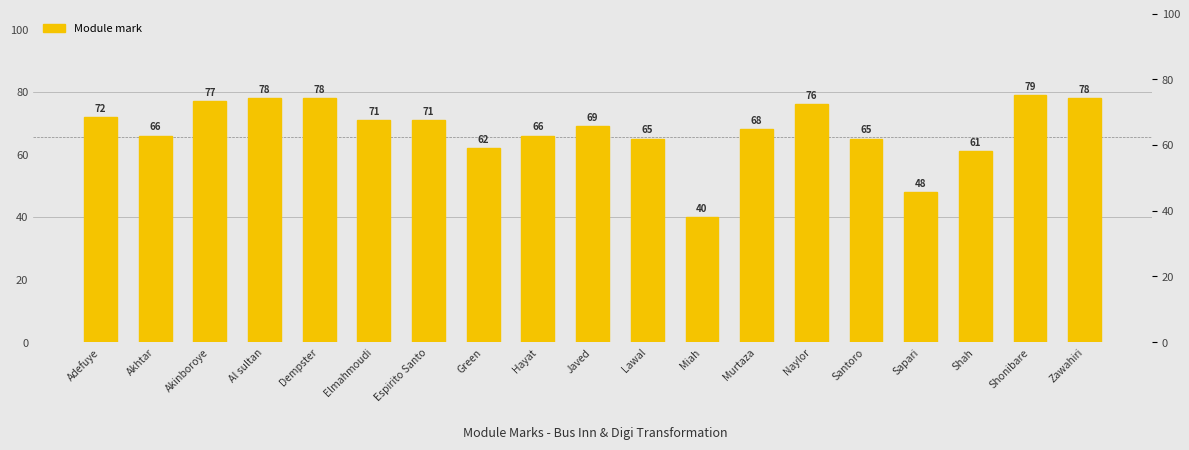

What is the difference between the values at Sapari and Akhtar?

18